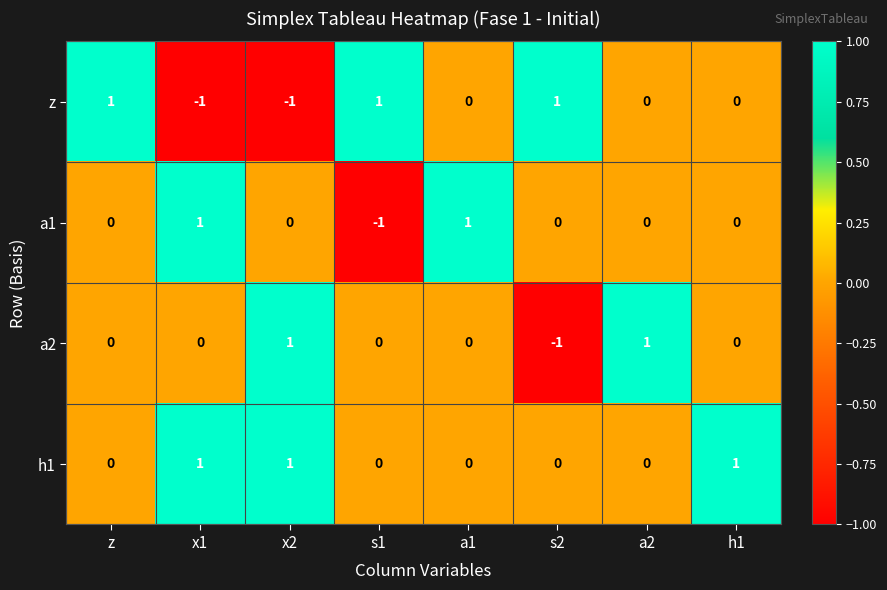

How many distinct data groups are displayed?

4